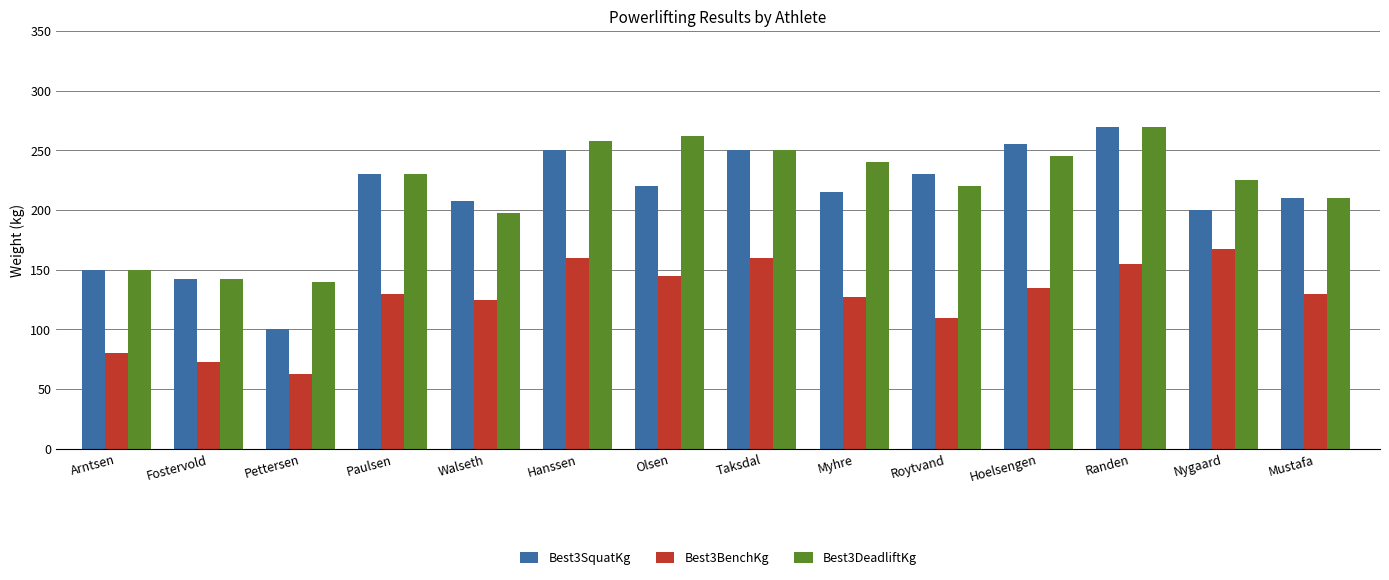

What is the value of the Best3DeadliftKg bar at the 12th from the left?

270.0